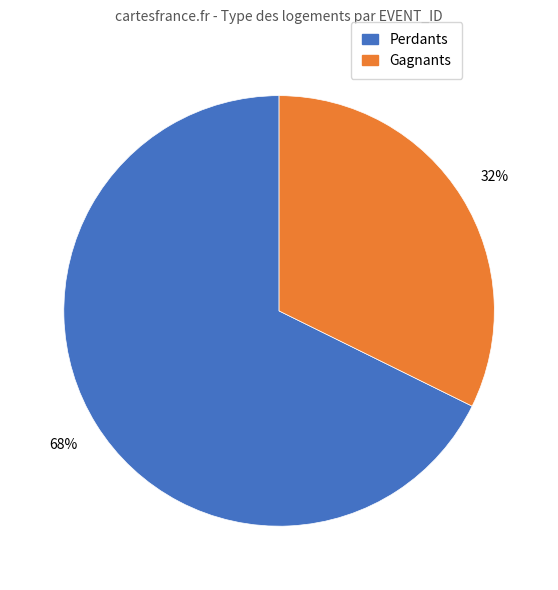

Does any single category account for the majority?

Yes